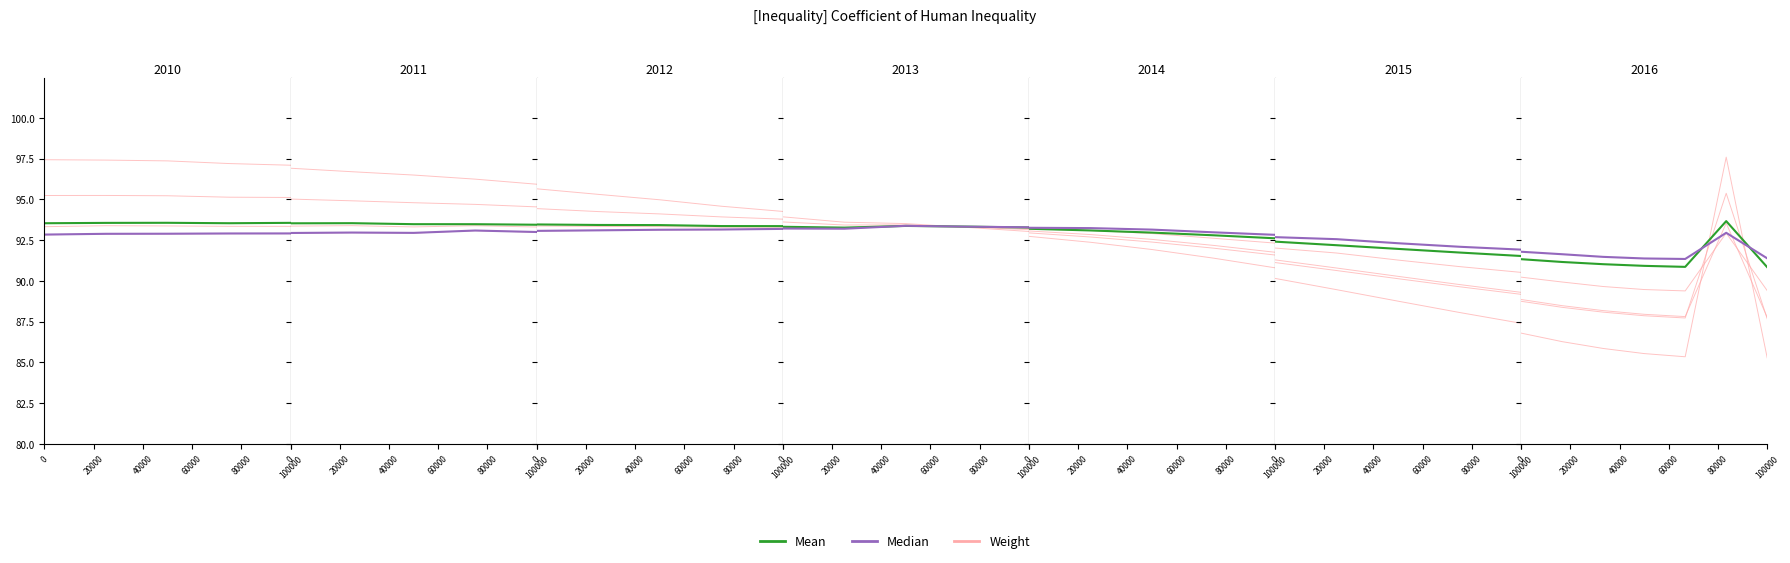

List the labels in order of Weight value, largest first.

0, 20000, 40000, 60000, 80000